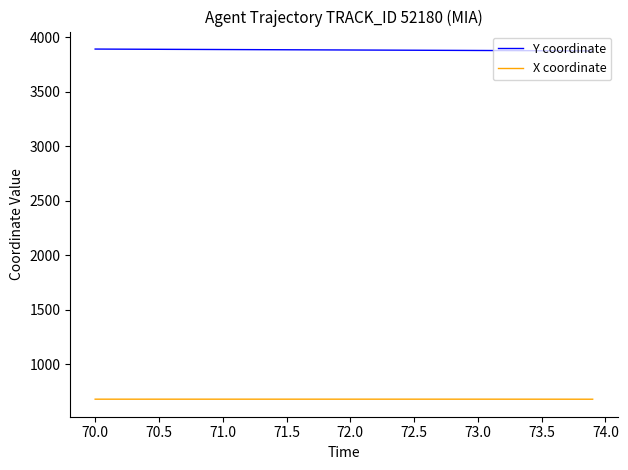

Which series has the largest total across all categories?

Y coordinate